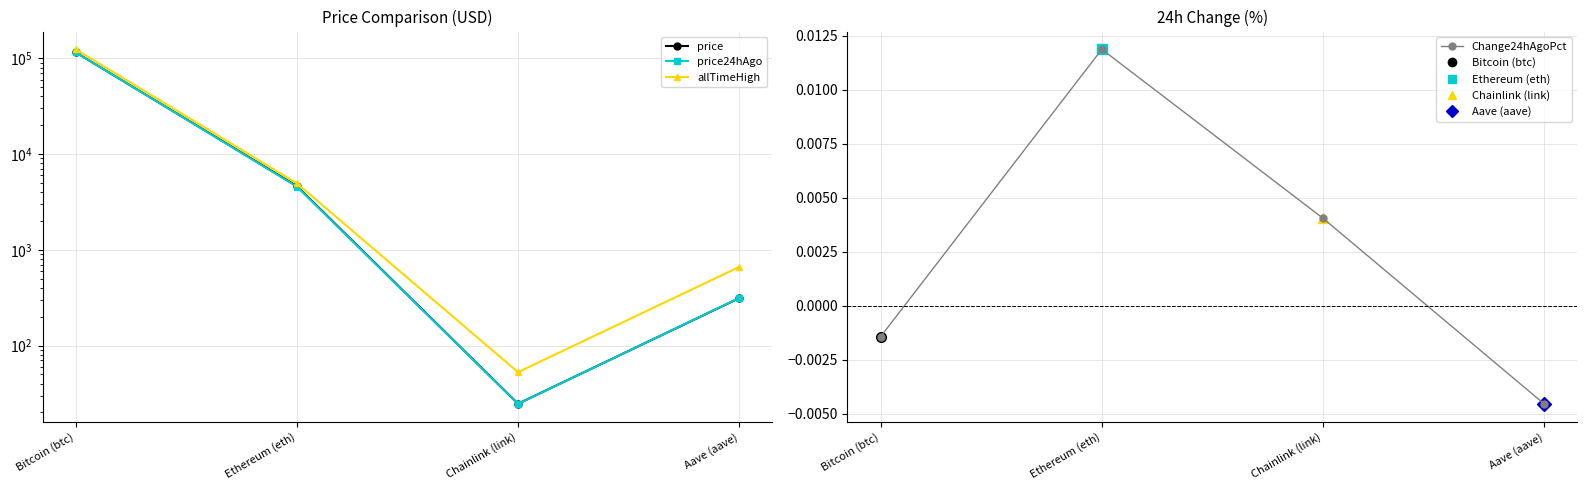

Read the price24hAgo value at Bitcoin (btc).

115564.0